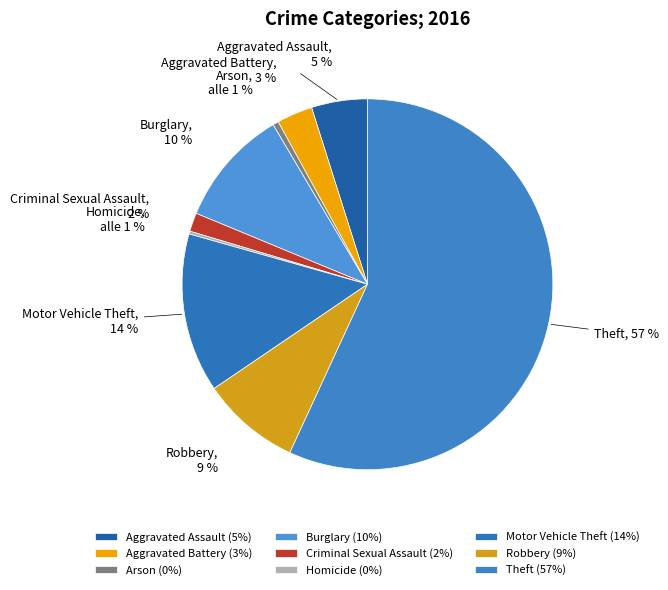

How many segments does this pie chart have?

9